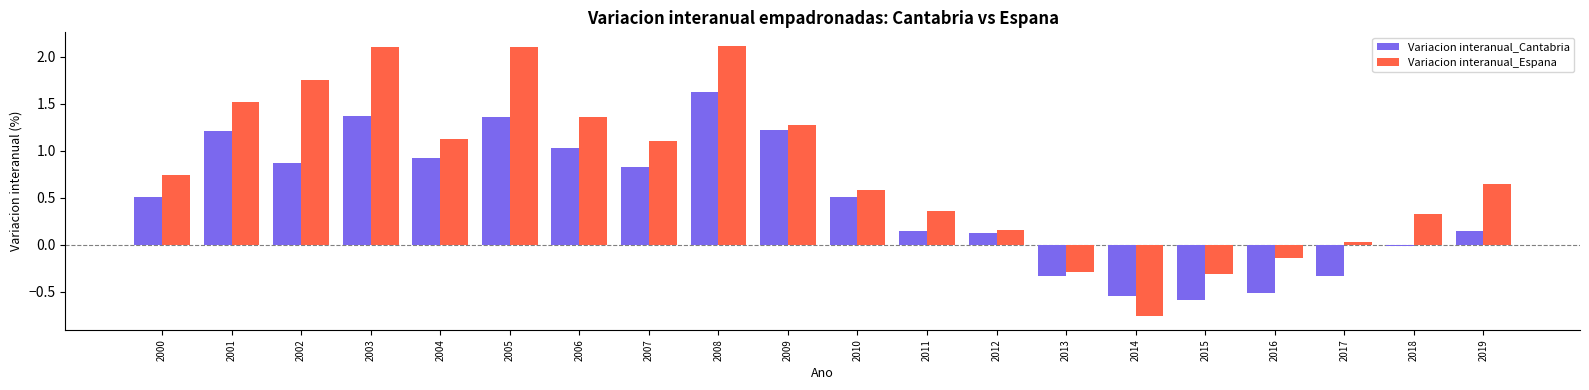

Rank the series at 2016 from highest to lowest value.

Variacion interanual_Espana, Variacion interanual_Cantabria